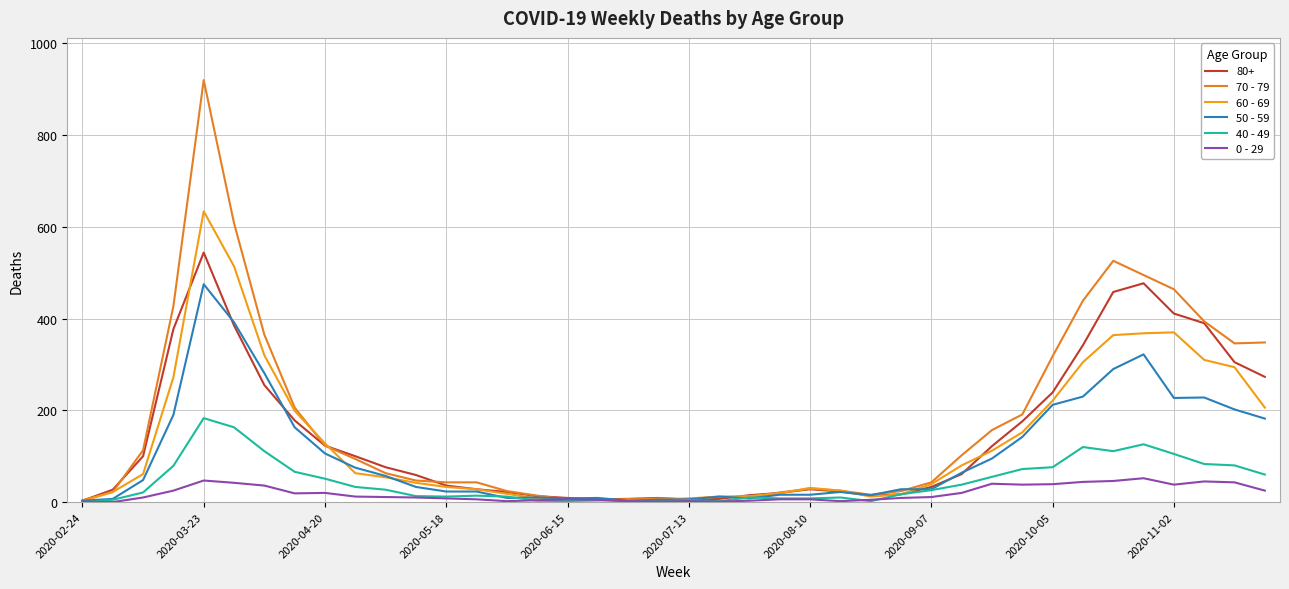

What is the difference between the maximum and minimum values in the 50 - 59 series?

472